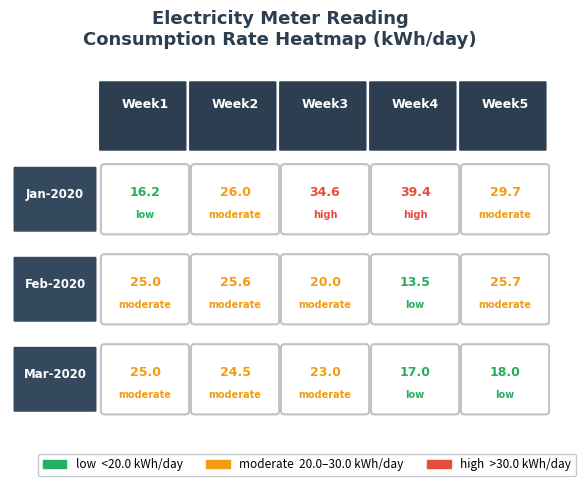

List the labels in order of Mar-2020 value, largest first.

0, 1, 2, 4, 3